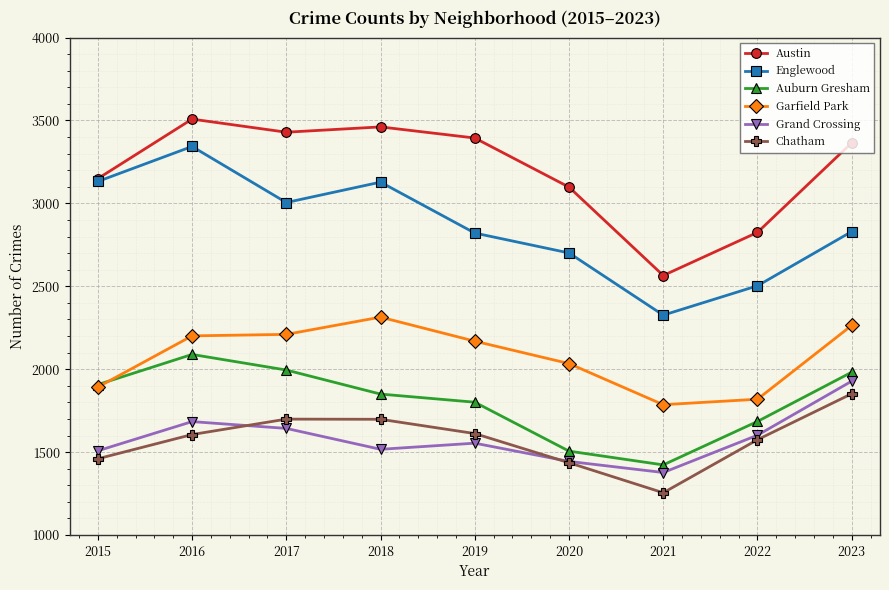

At how many categories does at least one series exceed 3270?

5